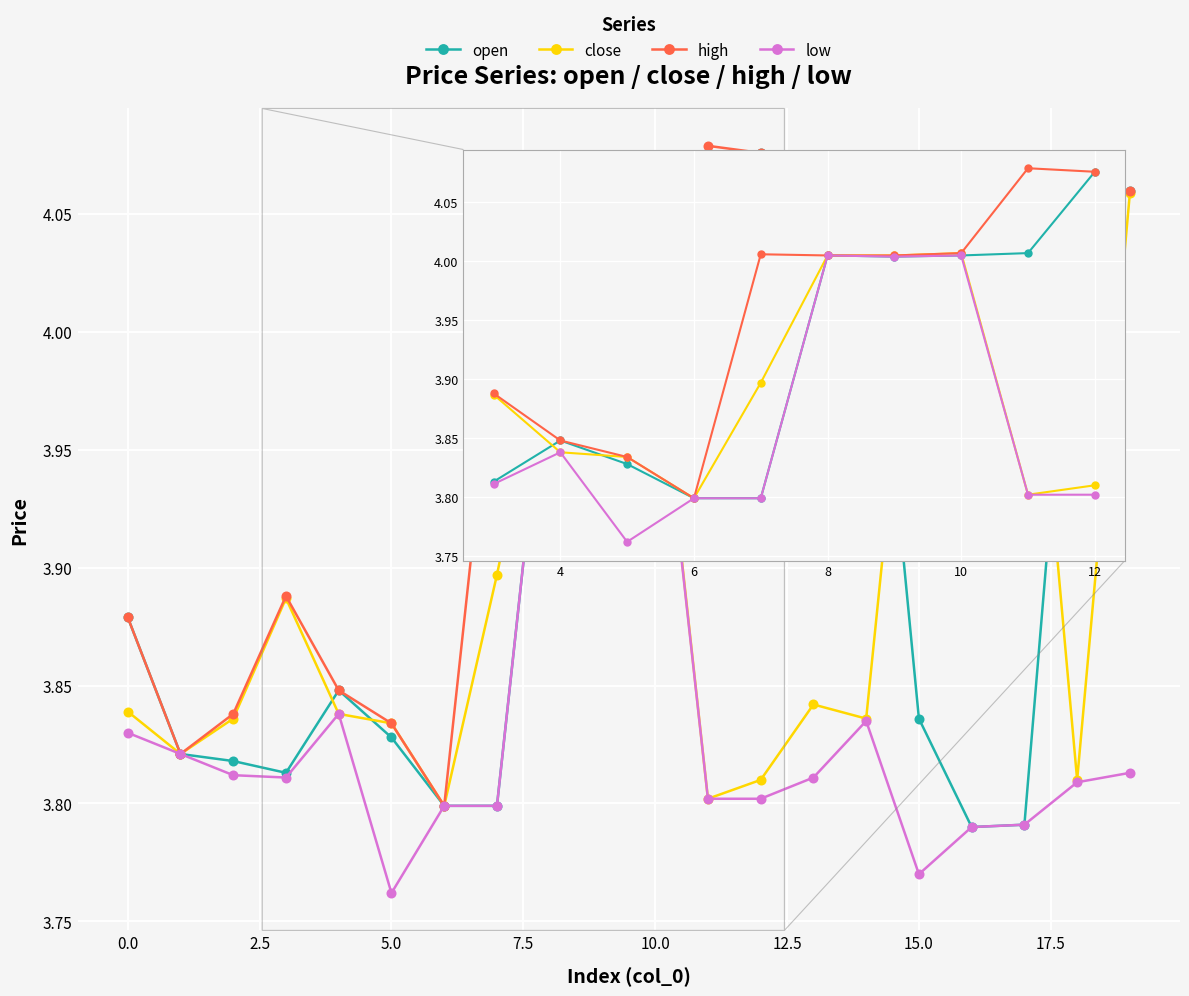

Which series has the largest total across all categories?

high